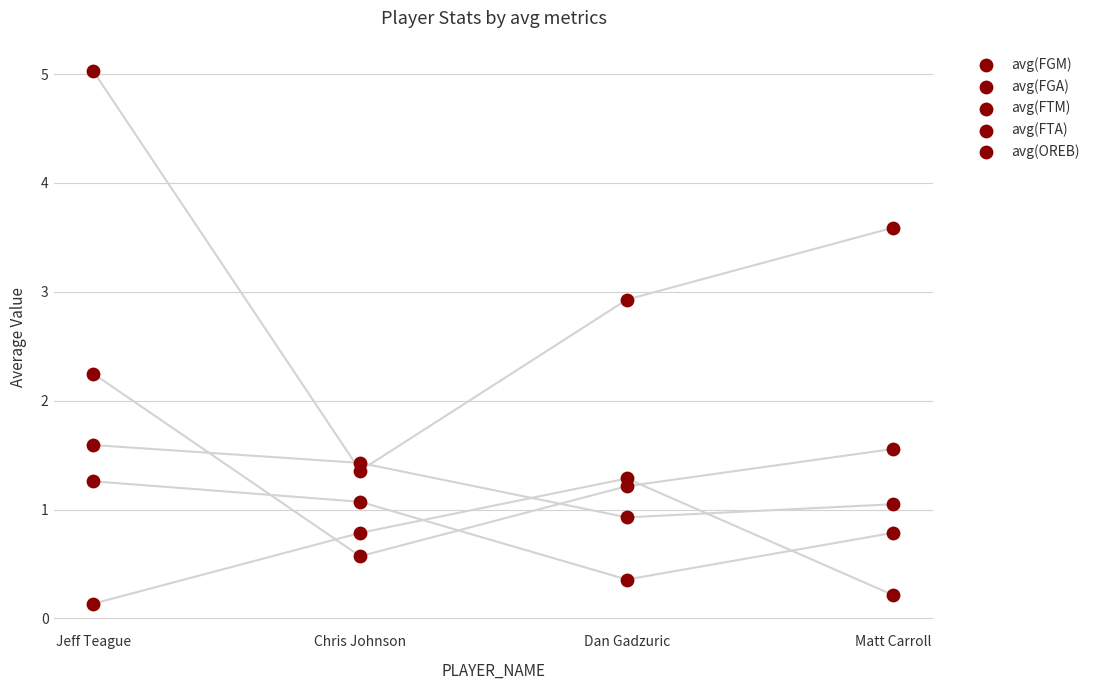

Which series reaches the maximum Y coordinate?

avg(FGA)